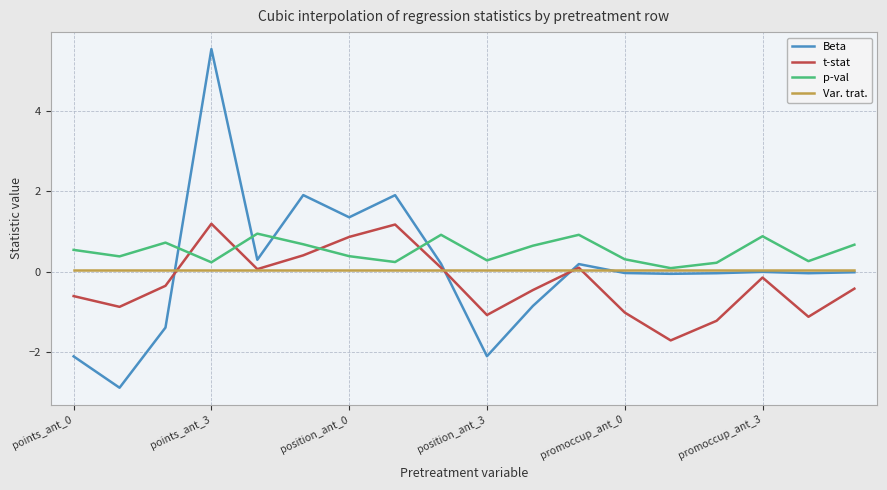

Does the chart display data point markers on the line(s)?

No